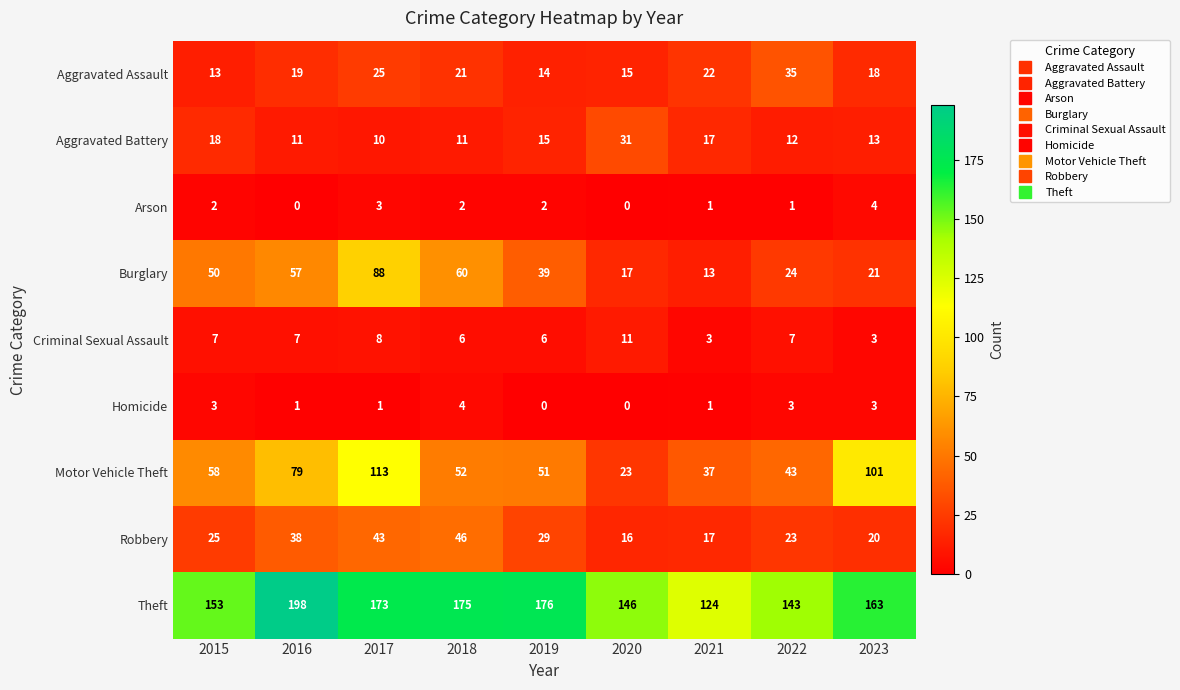

Which category has the highest value across all series?

2016